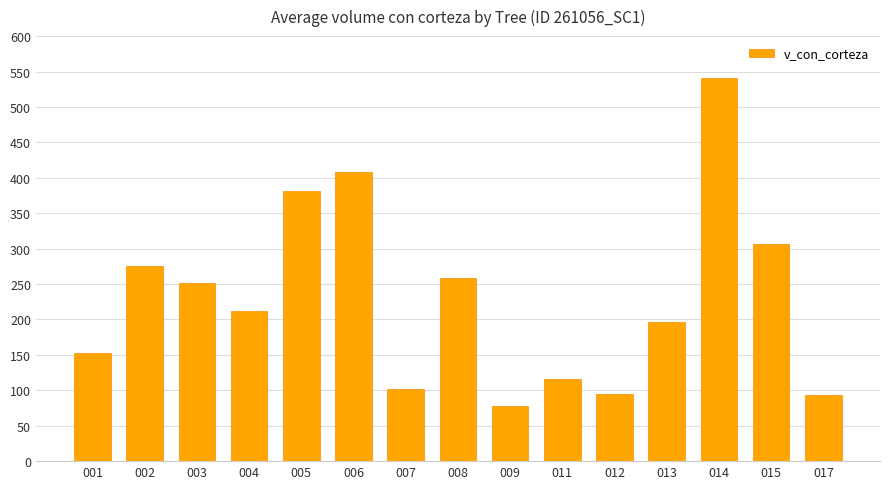

What is the change in value from 001 to 002?

+121.6